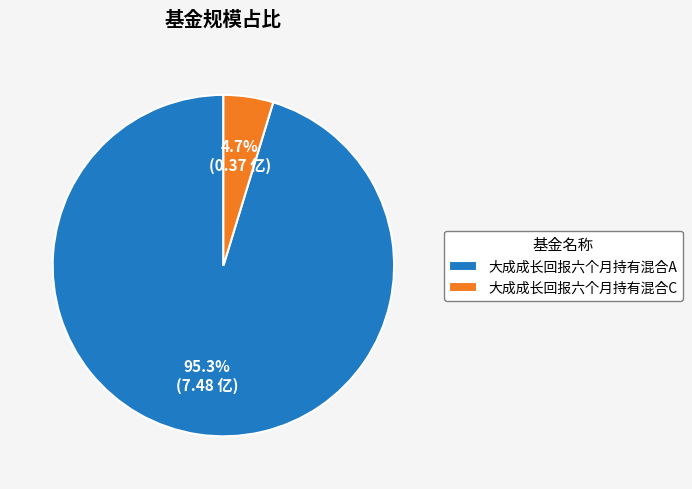

Count the number of slices in the pie.

2